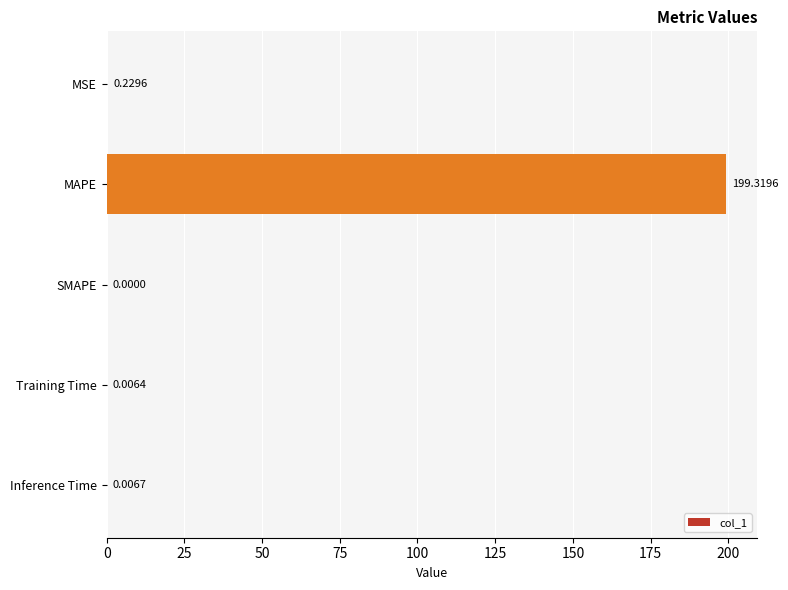

What is the average value?

39.9